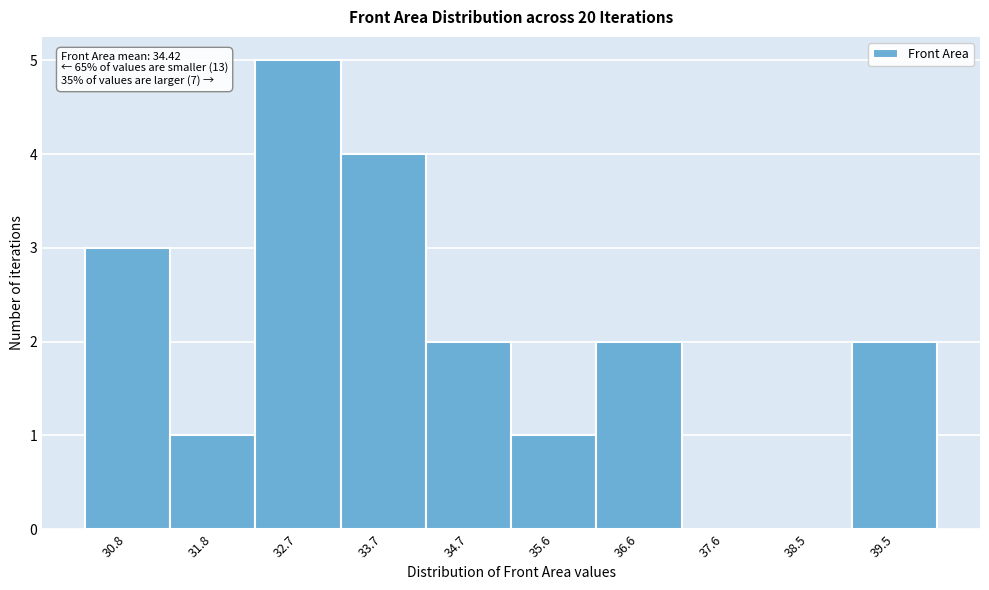

Reading left to right, extract all data points from this chart.

30.8=3	31.8=1	32.7=5	33.7=4	34.7=2	35.6=1	36.6=2	37.6=0	38.5=0	39.5=2